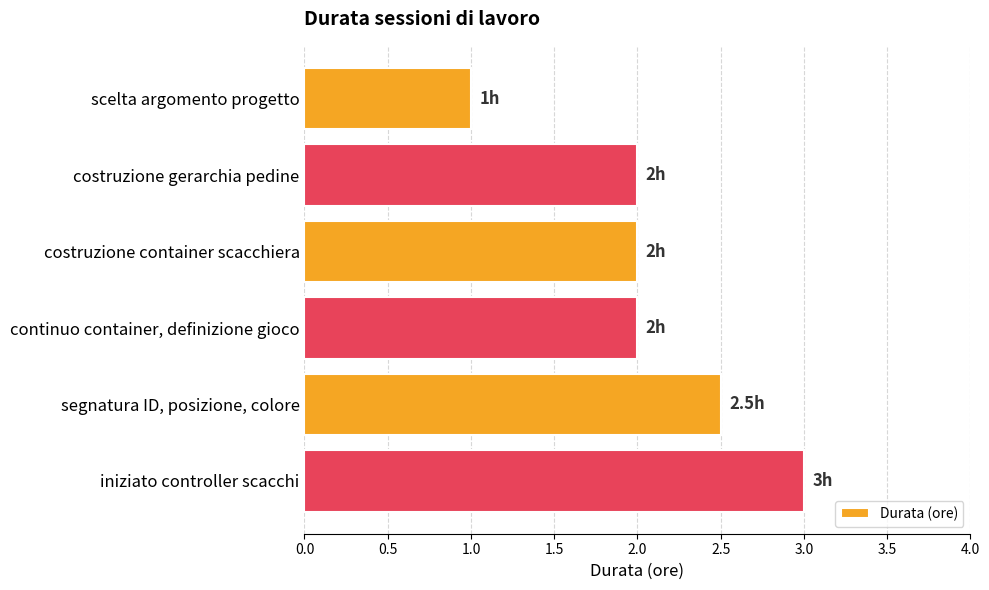

What is the maximum value shown in the chart?

3.0